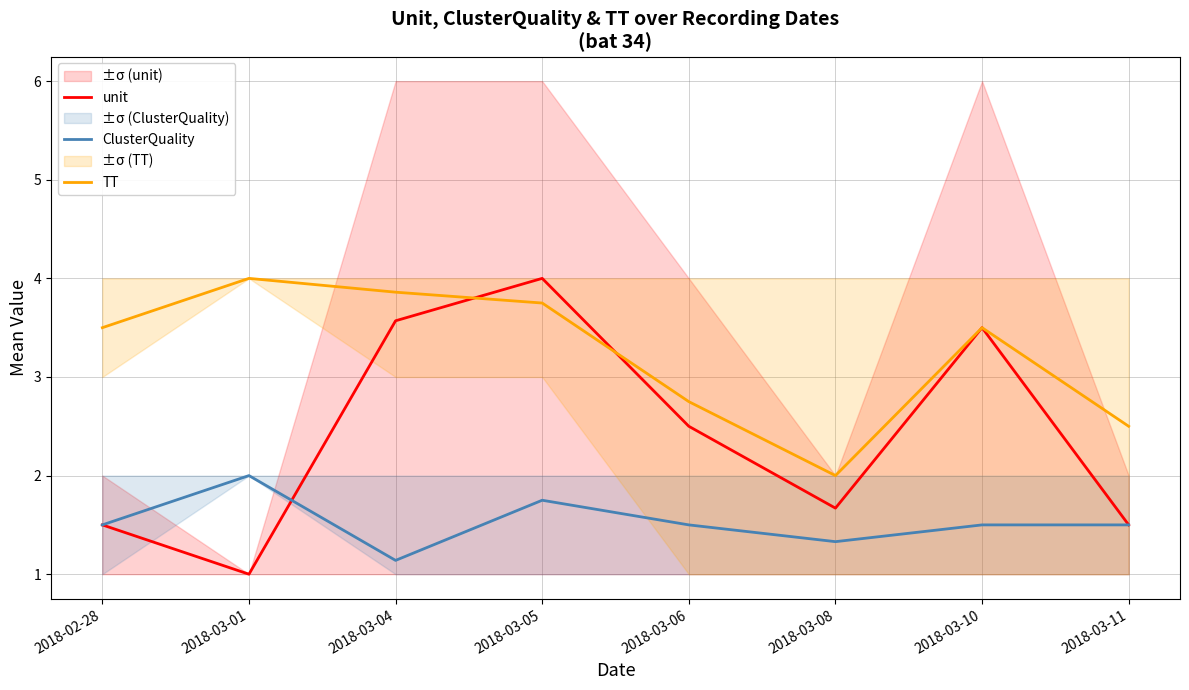

What is the difference between the maximum and second lowest values in the unit series?

2.5